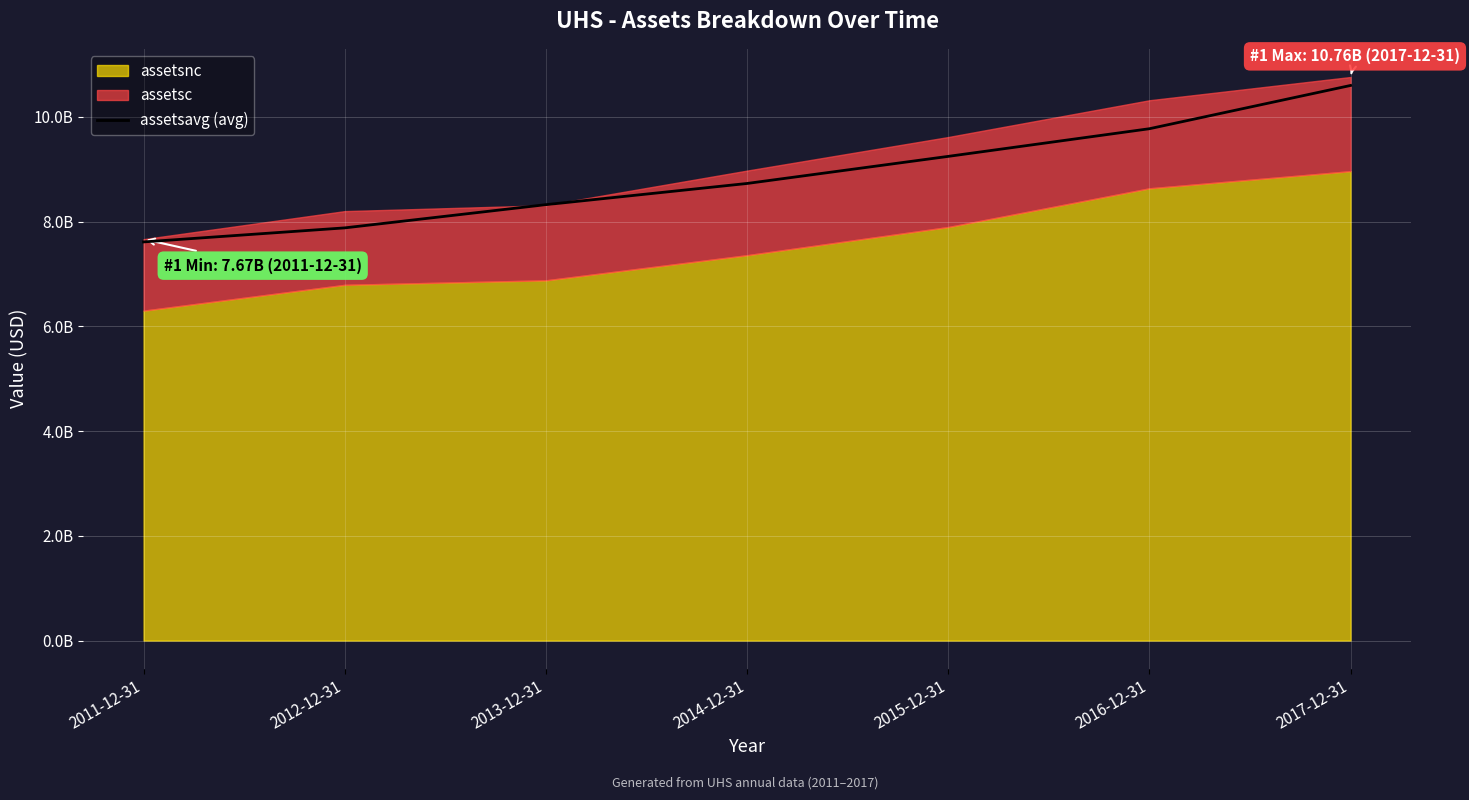

True or false: the data shows 10600483500 at 2017-12-31.

True